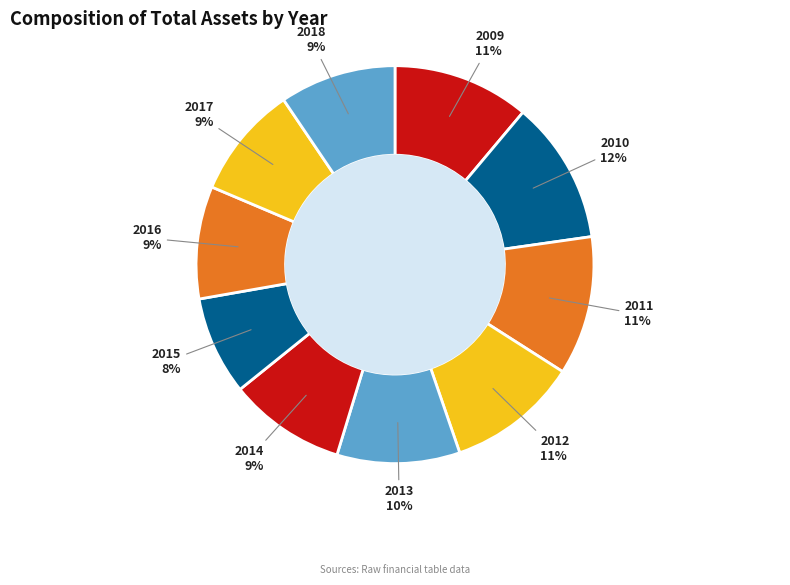

How many slices are in this pie chart?

10